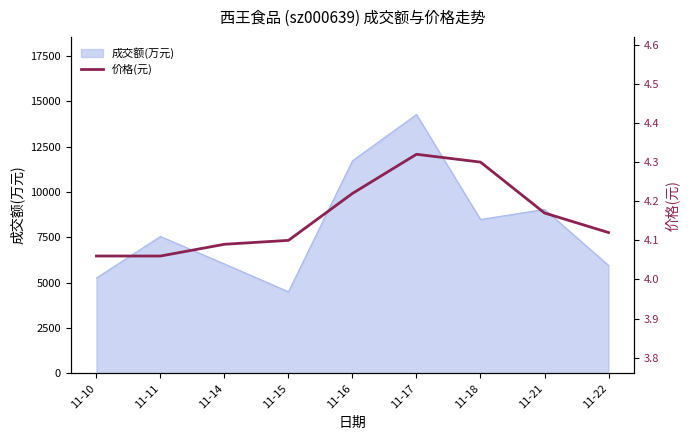

The chart shows a value of 1.0 at 11-16. True or false?

False